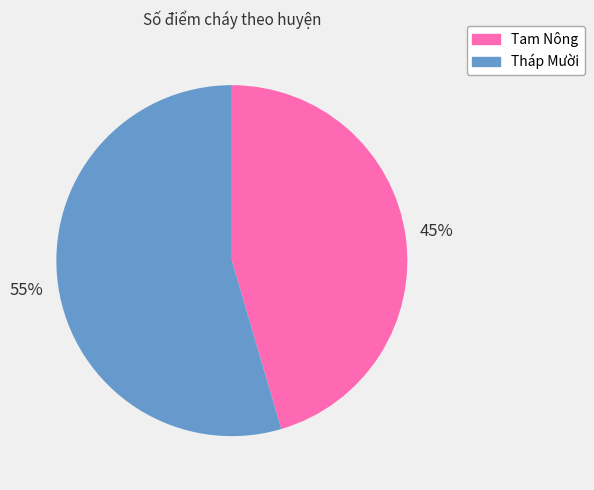

How many segments does this pie chart have?

2